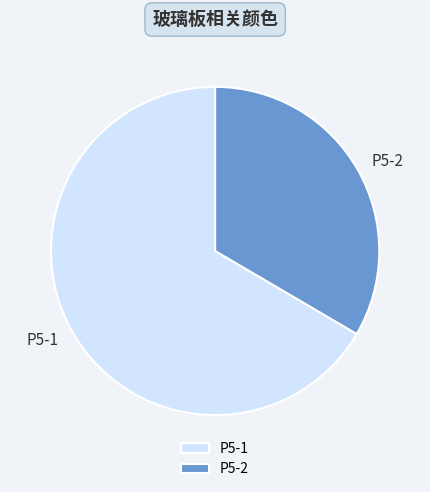

Between P5-2 and P5-1, which is larger?

P5-1